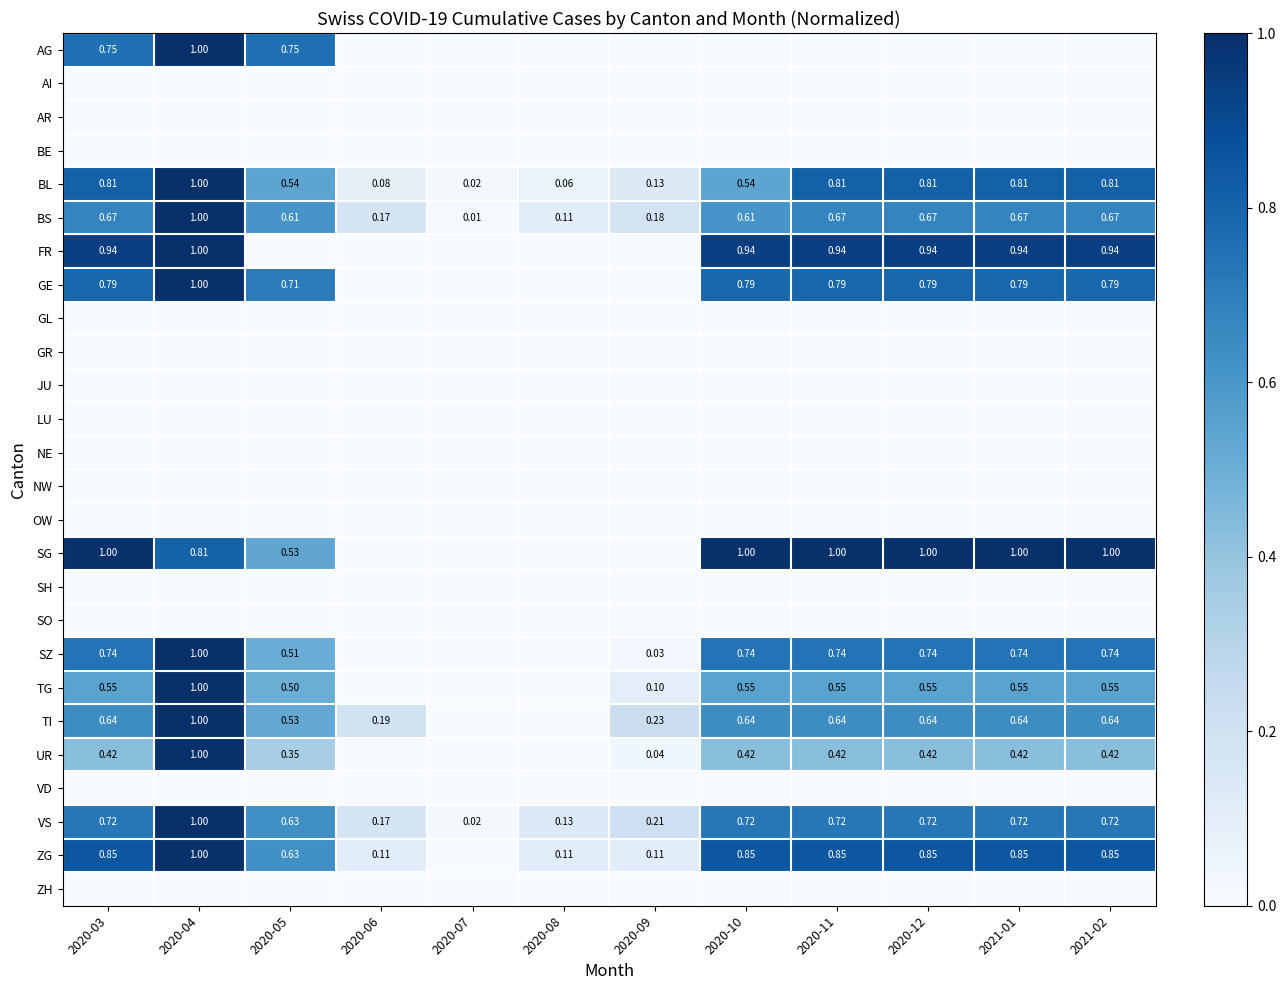

Which series has the largest total across all categories?

SG